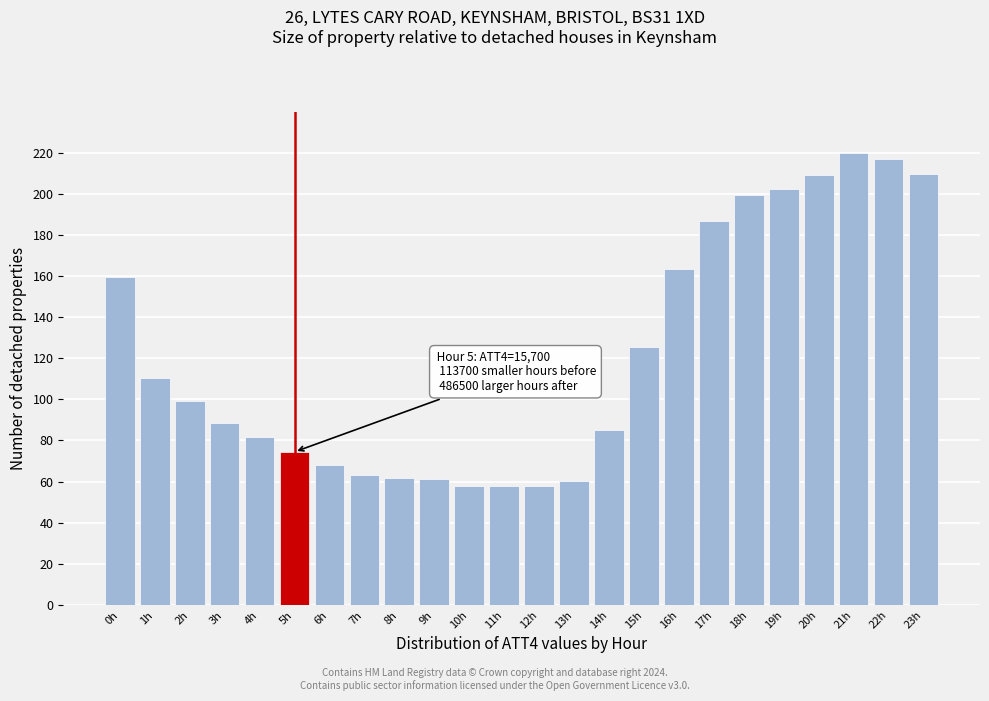

What is the sum of all values?

2920.2